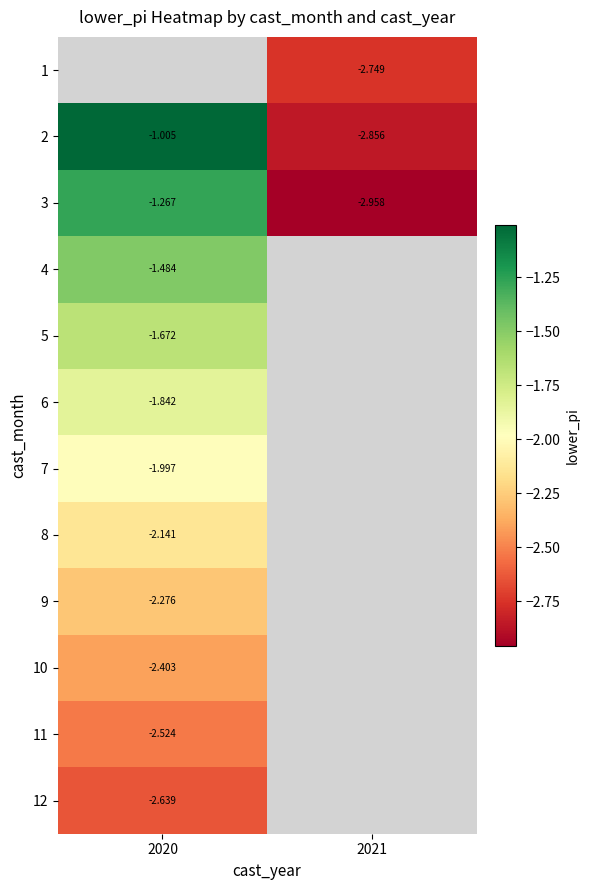

Is the value of 8 at 2020 greater than the value of 2 at 2021?

Yes